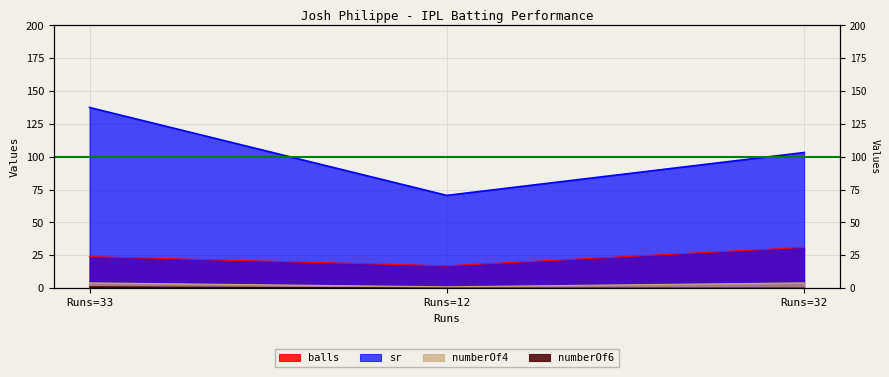

How many categories are shown in the chart?

3